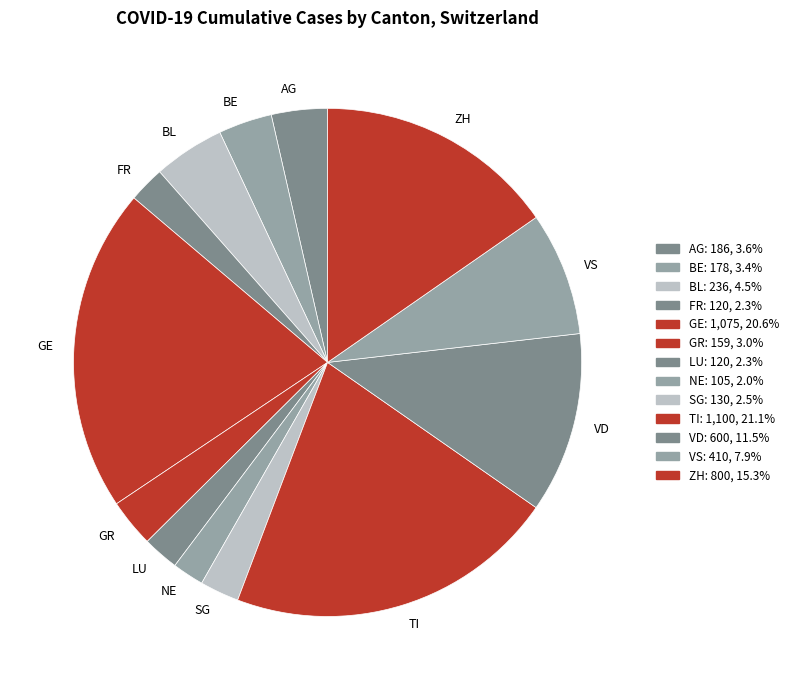

Does SG account for over 50% of the chart?

No